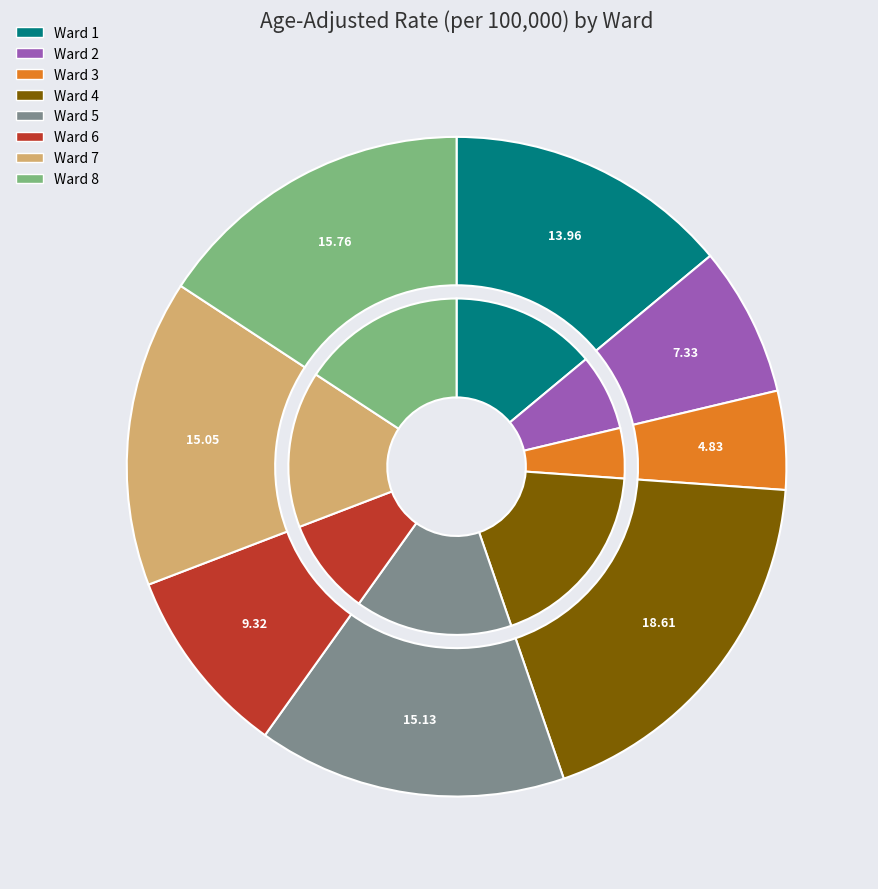

Which slice is the smallest?

Ward 3